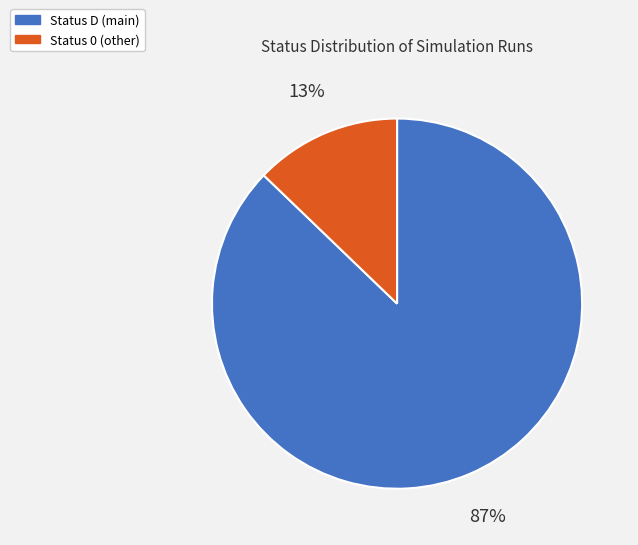

Count the number of slices in the pie.

2